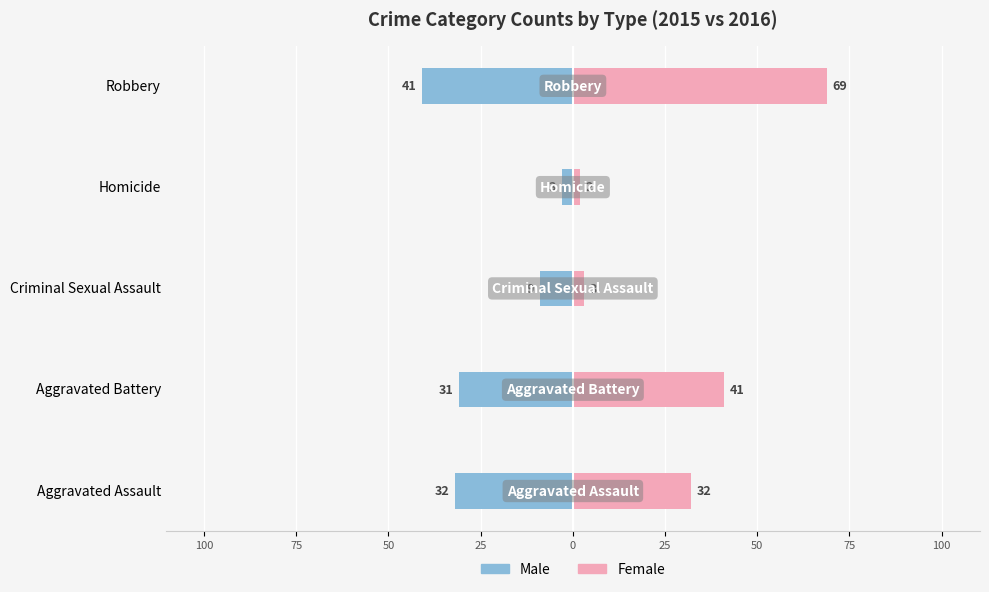

Reading left to right, extract all data points from this chart.

Male: -32	-31	-9	-3	-41
Female: 32	41	3	2	69